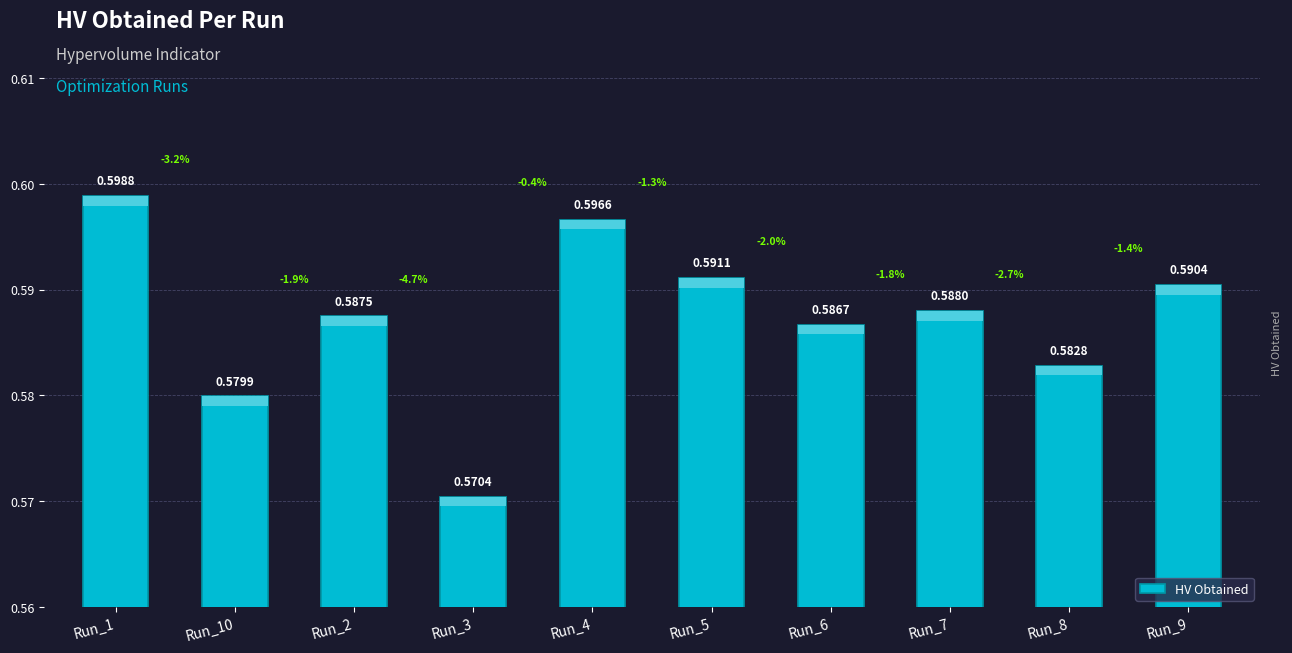

What position from the left is Run_10?

2